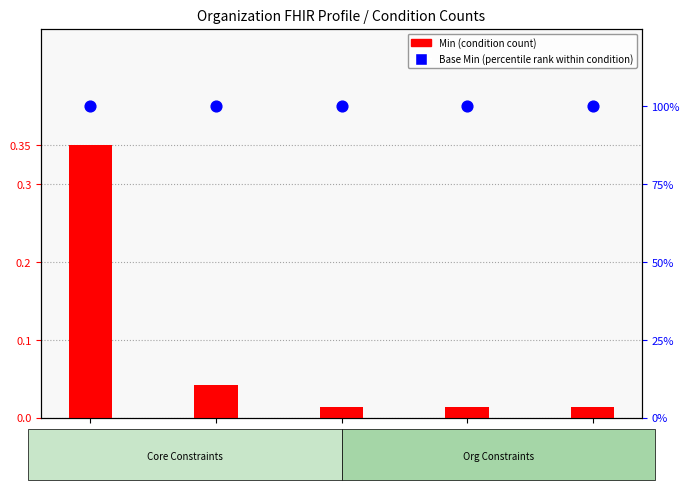

What are all the series names shown in the legend?

Min (condition count), Base Min (percentile rank within condition)